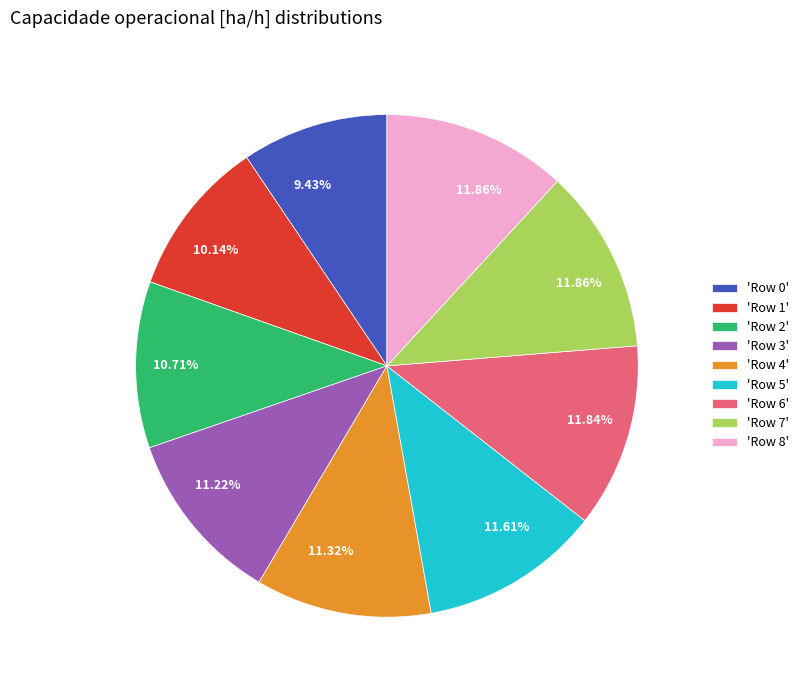

Is there any slice that represents more than half of the pie?

No